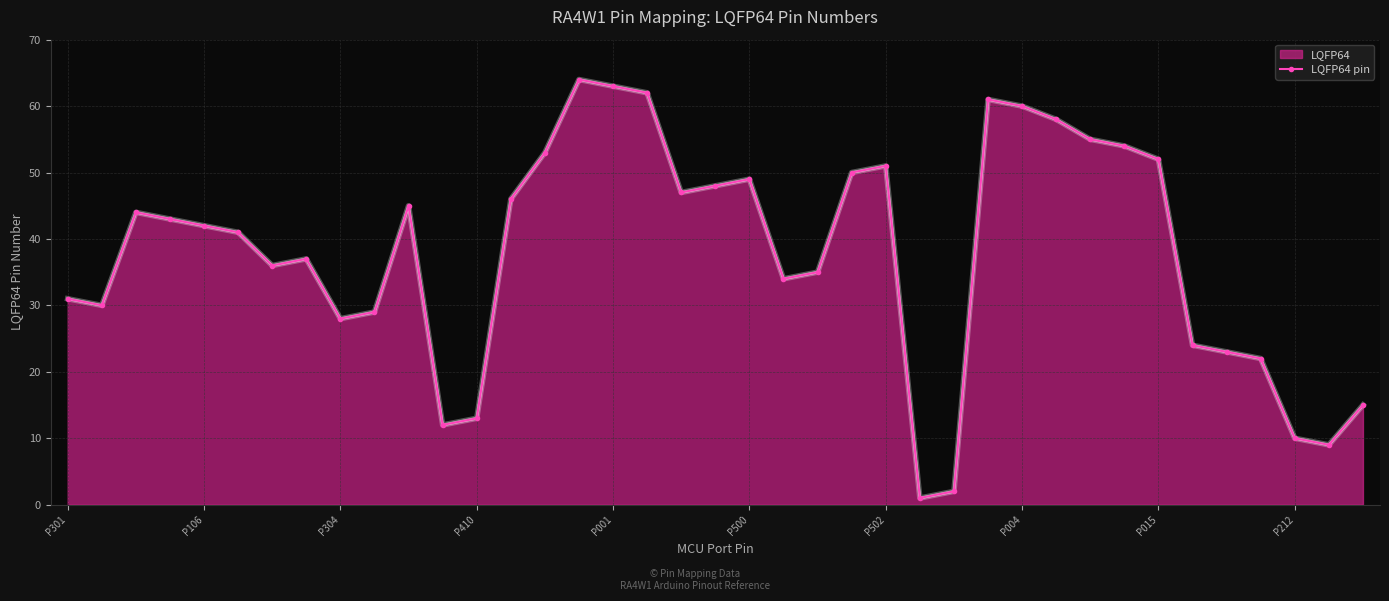

Reading left to right, what are all the values shown in this chart?

31	30	44	43	42	41	36	37	28	29	45	12	13	46	53	64	63	62	47	48	49	34	35	50	51	1	2	61	60	58	55	54	52	24	23	22	10	9	15